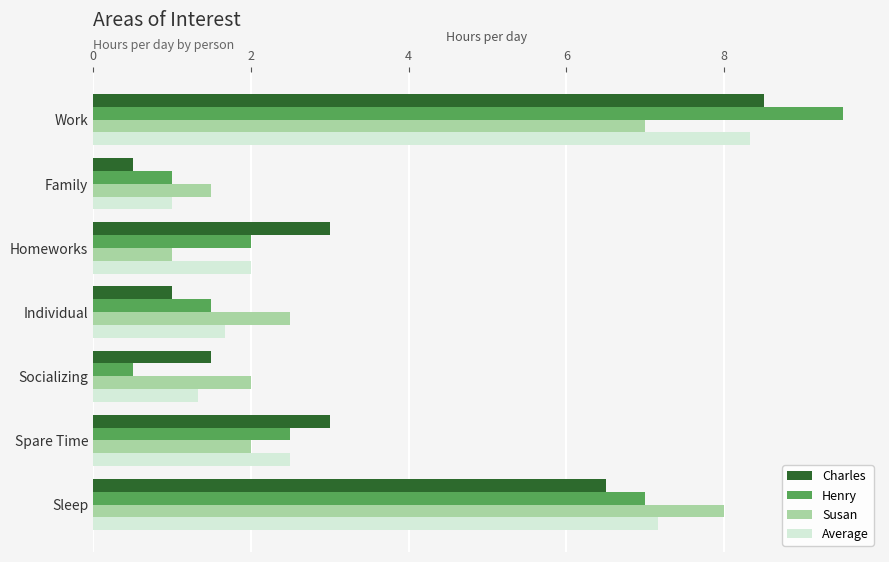

What is the difference between the second highest and minimum values in the Average series?

6.2